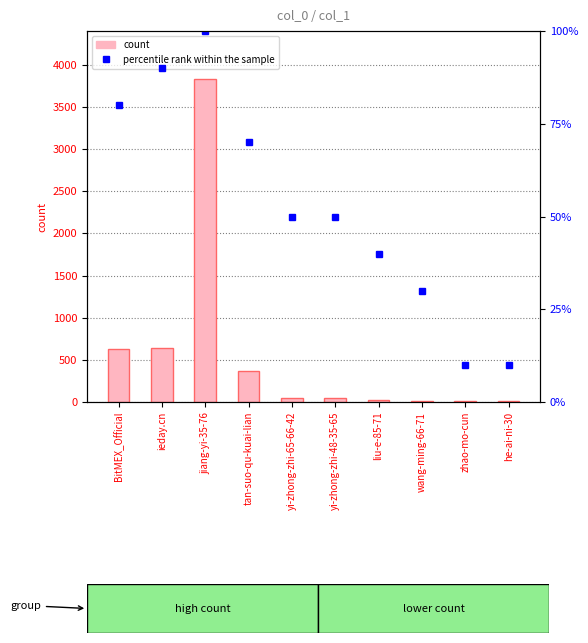

What is the spread (max minus min) of values at he-ai-ni-30?

3